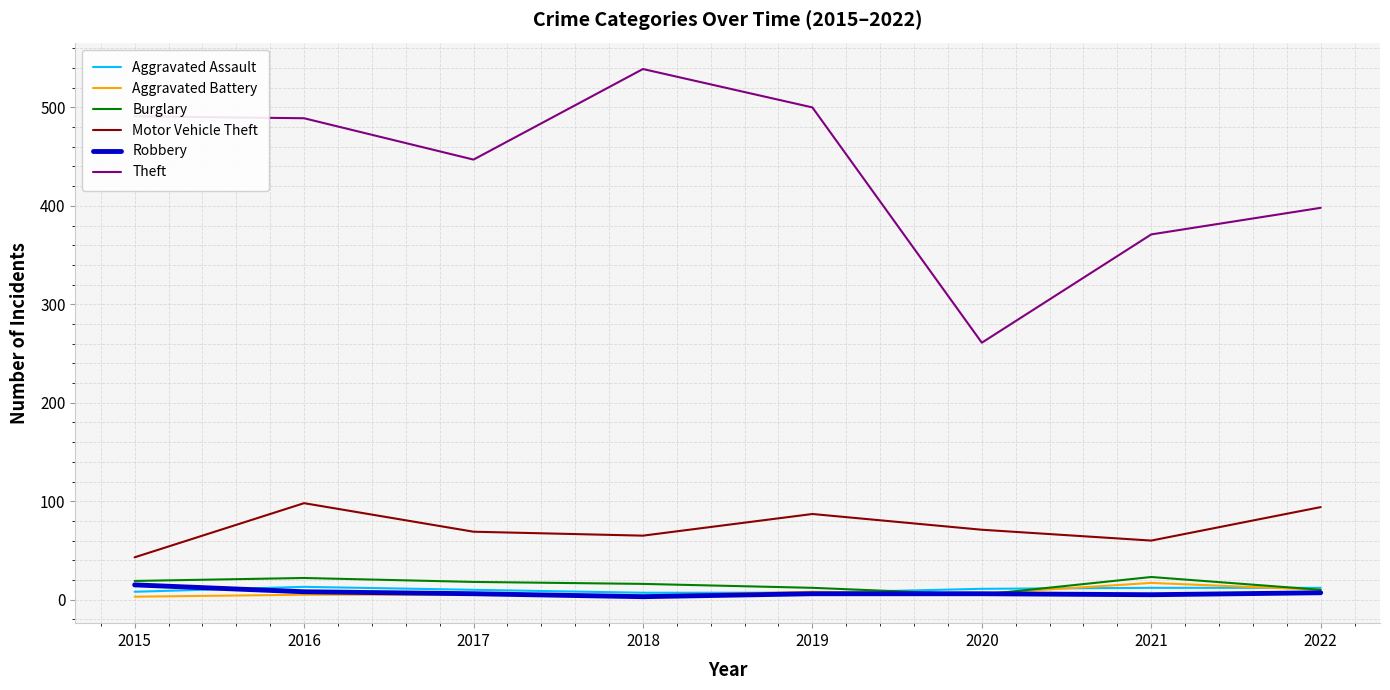

Is it true that Theft equals 261 at 2020?

True